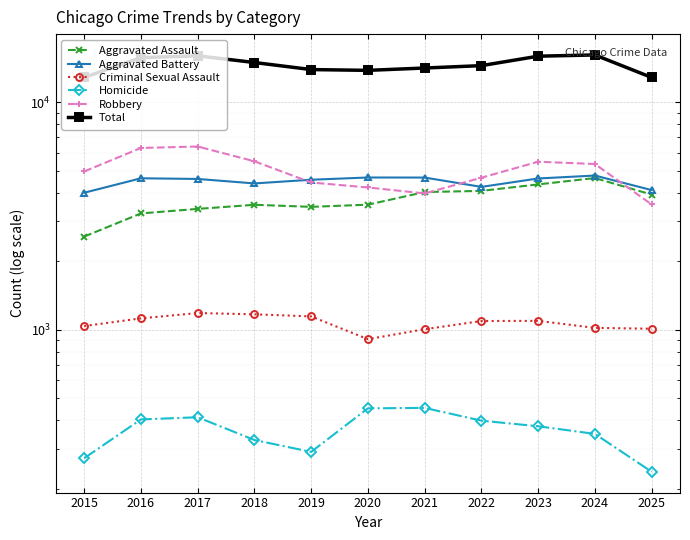

In Total, how many points are higher than both neighbors (excluding endpoints)?

2